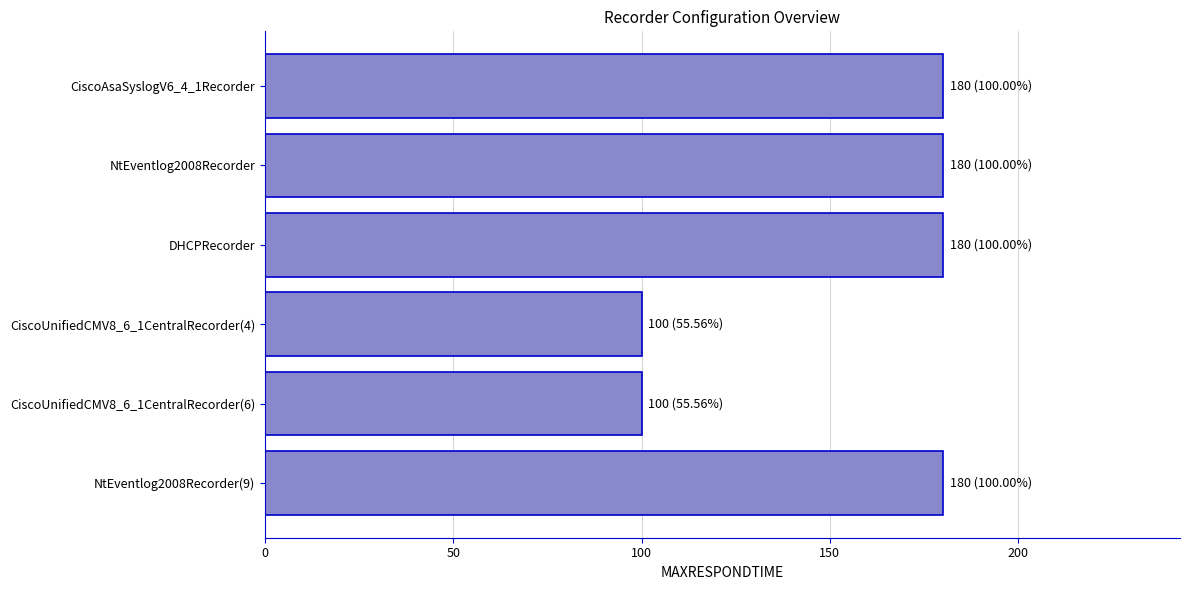

What is the minimum value shown in the chart?

100